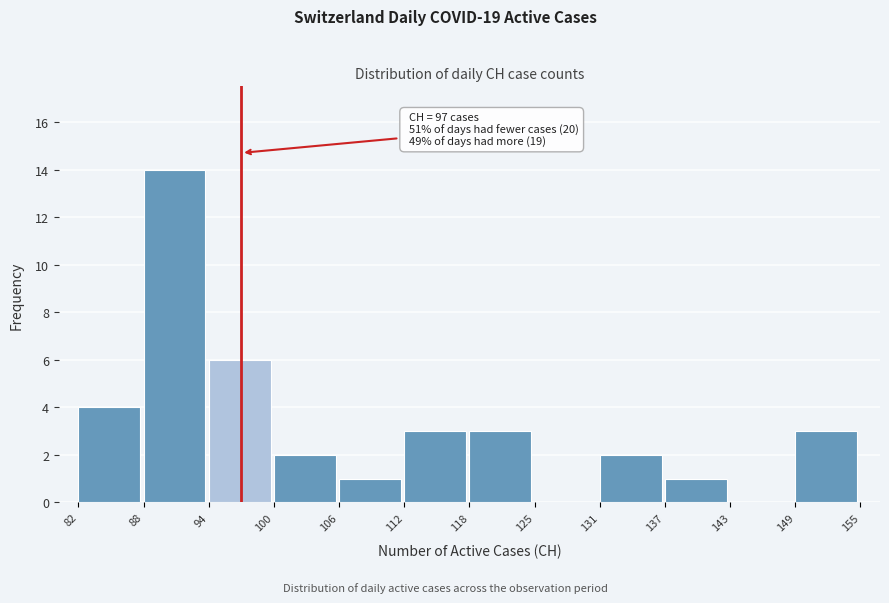

Which range on the x-axis has the tallest bar?

88 to 94